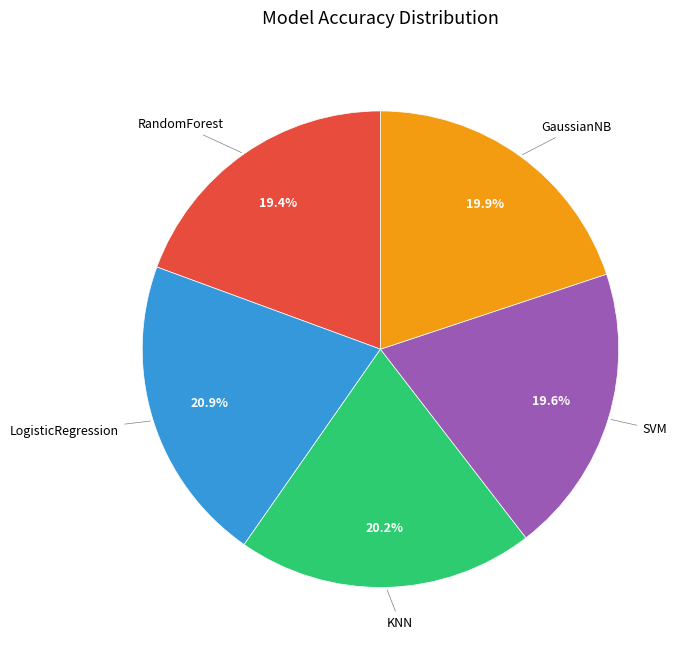

Count the number of slices in the pie.

5